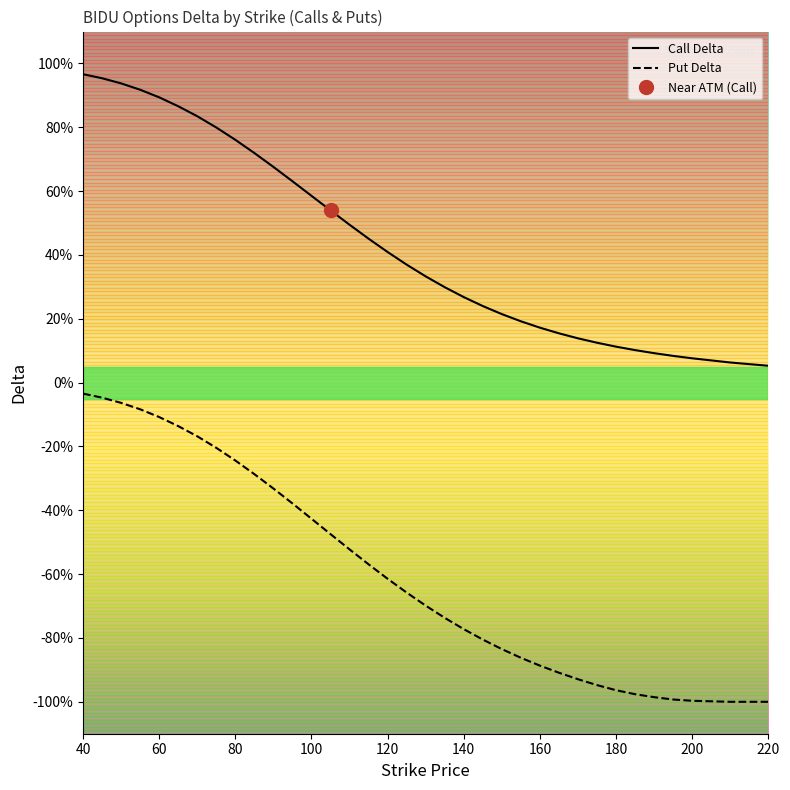

What is the sum of all Put Delta values?

-20.6